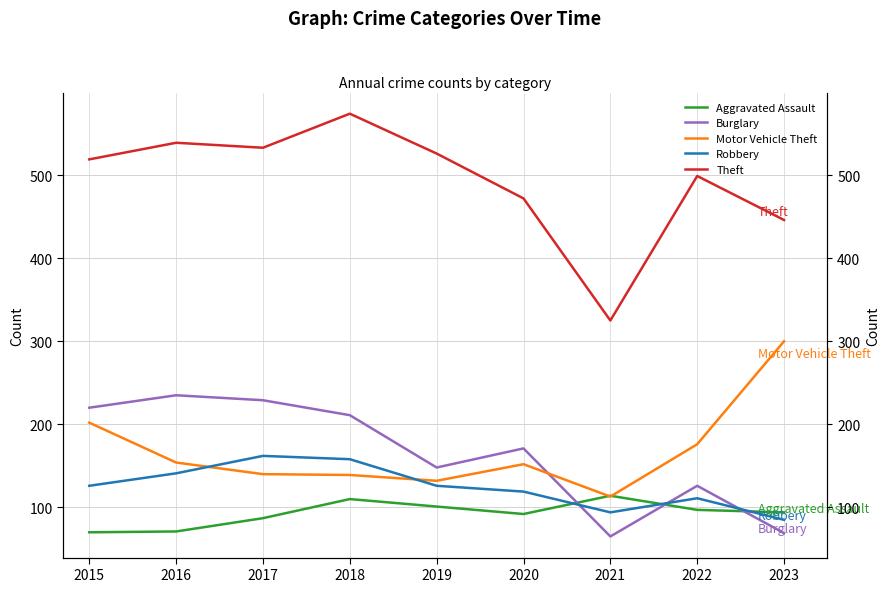

Read the Theft value at 2015.

519